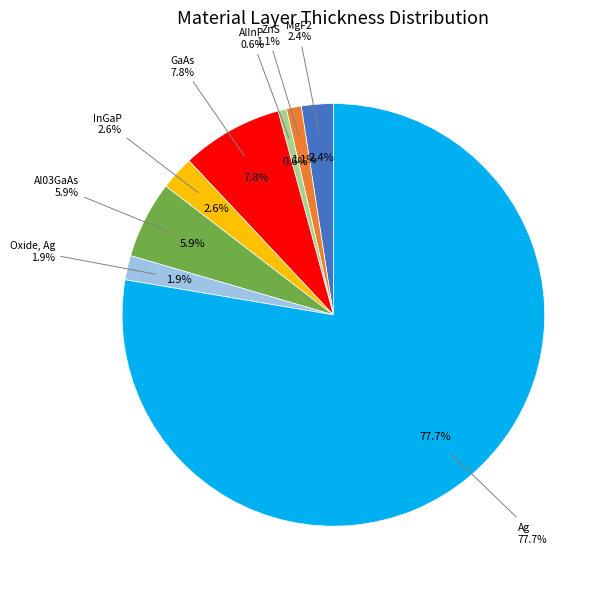

Does ZnS account for over 50% of the chart?

No